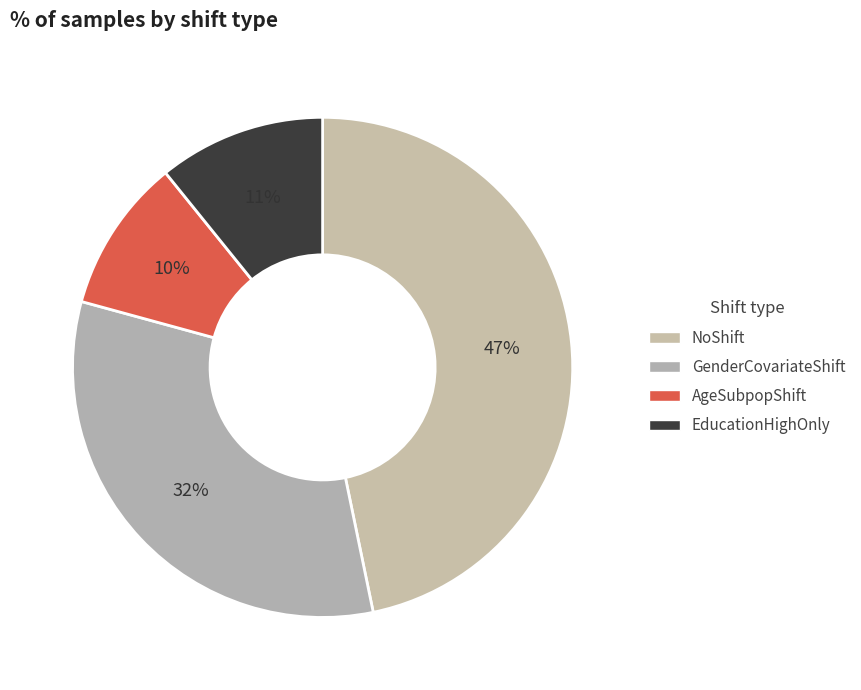

Is there a majority slice in this chart?

No